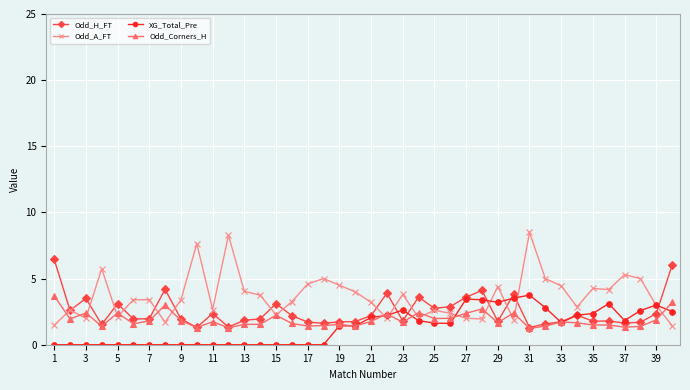

Which series has the largest range (max minus min)?

Odd_A_FT